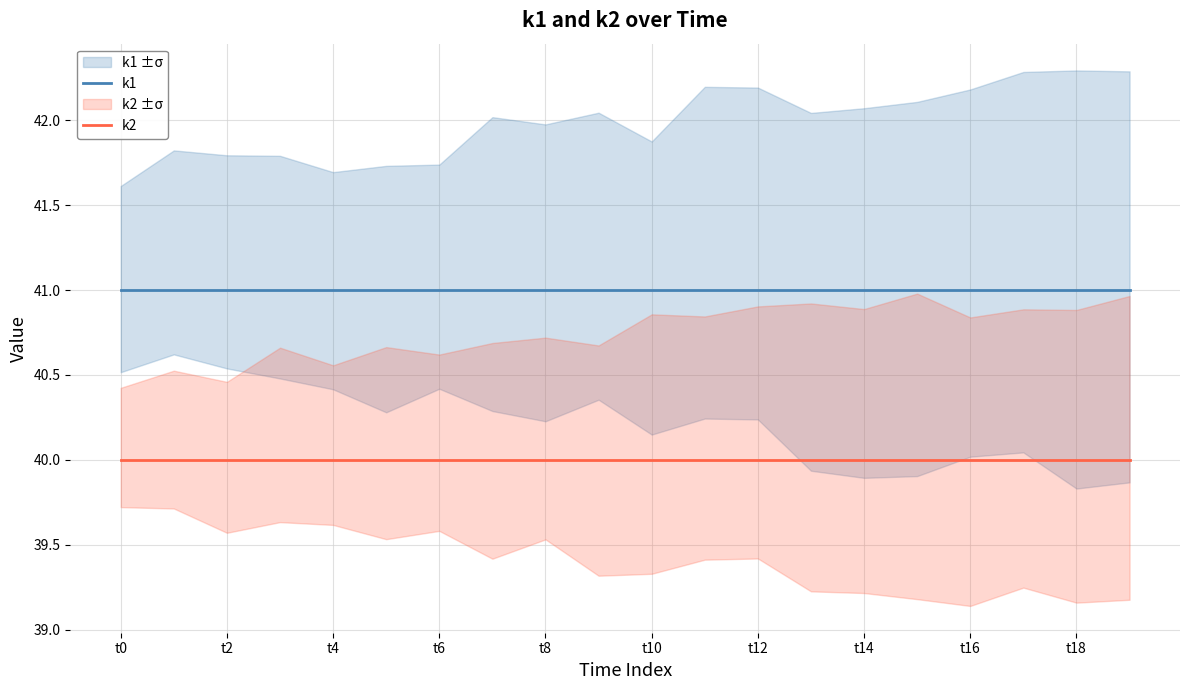

Is this an area chart (filled region under the line)?

No